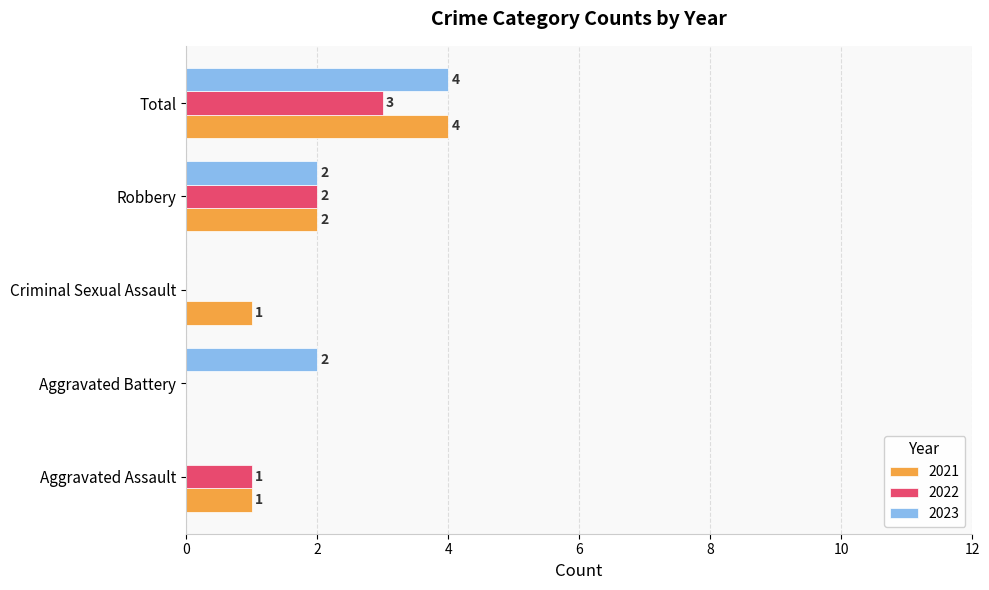

How many values in 2021 are above zero?

4